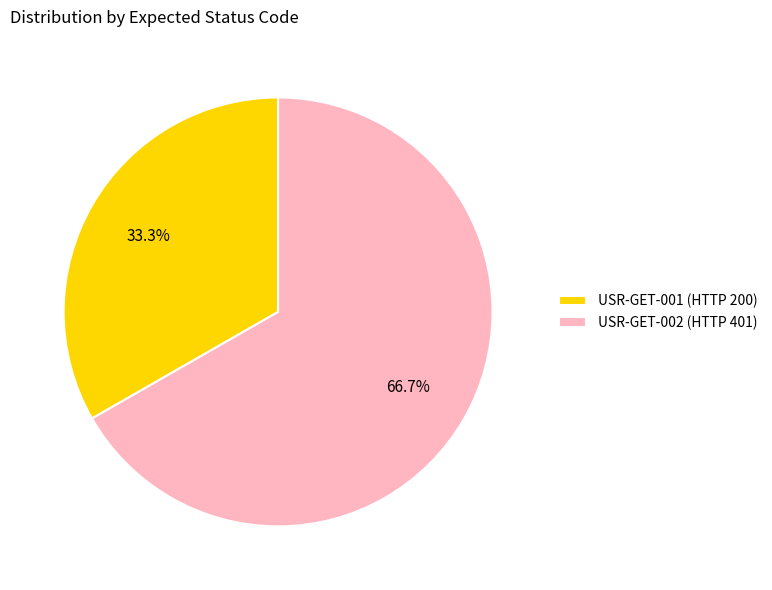

Which slice represents more than half of the pie?

USR-GET-002